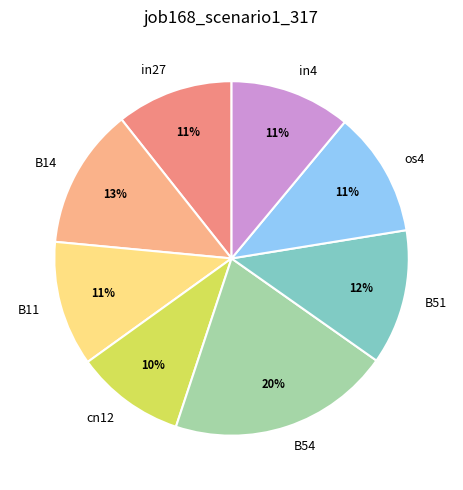

The B14 slice represents 13% of the pie. True or false?

True